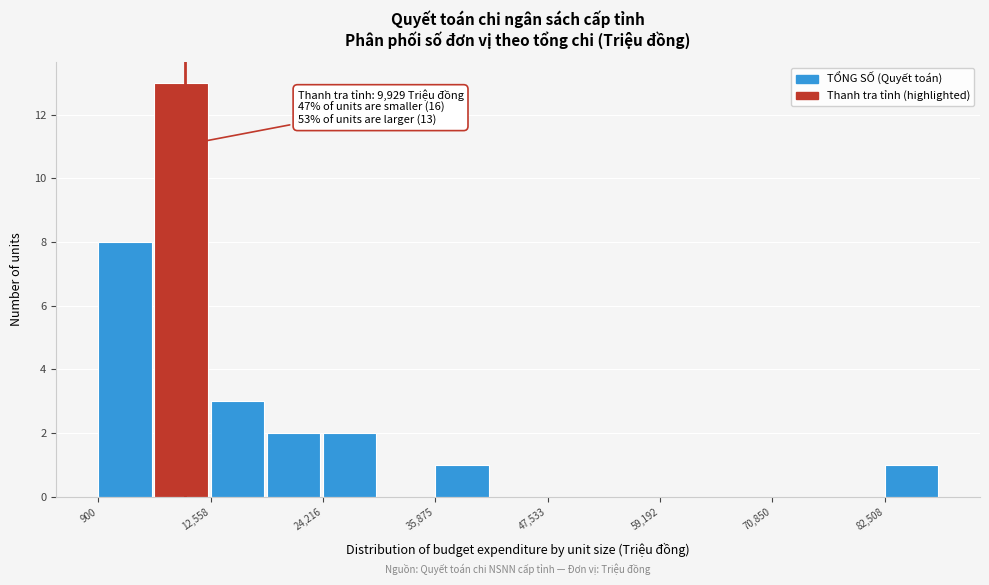

Read against the x-axis, roughly where is the centre of the tallest bar?

10000